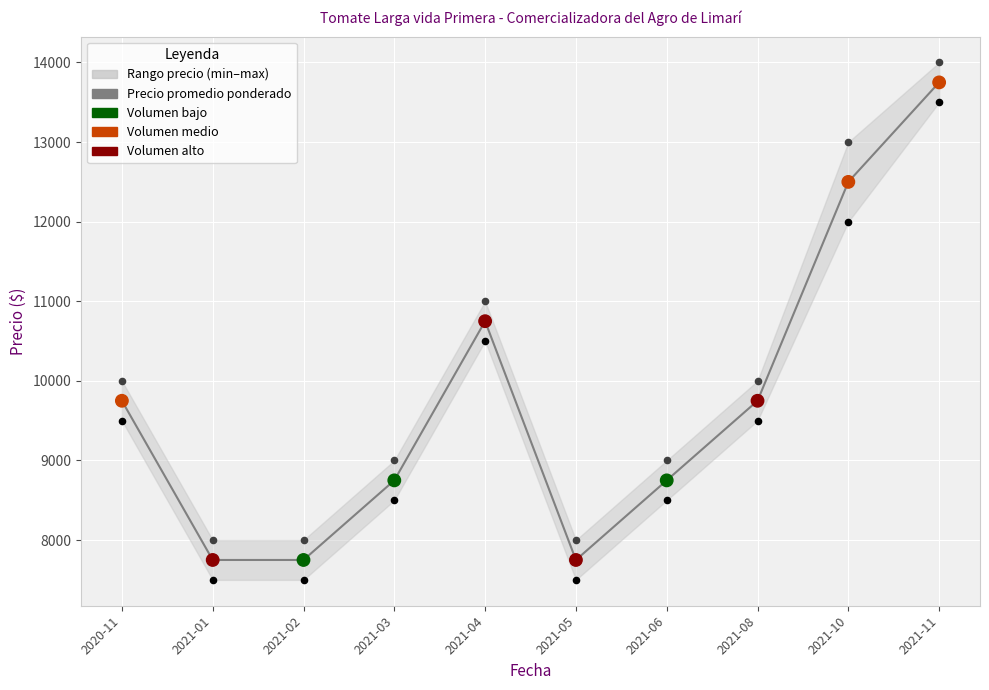

At which category is the sum across all series the highest?

2021-11